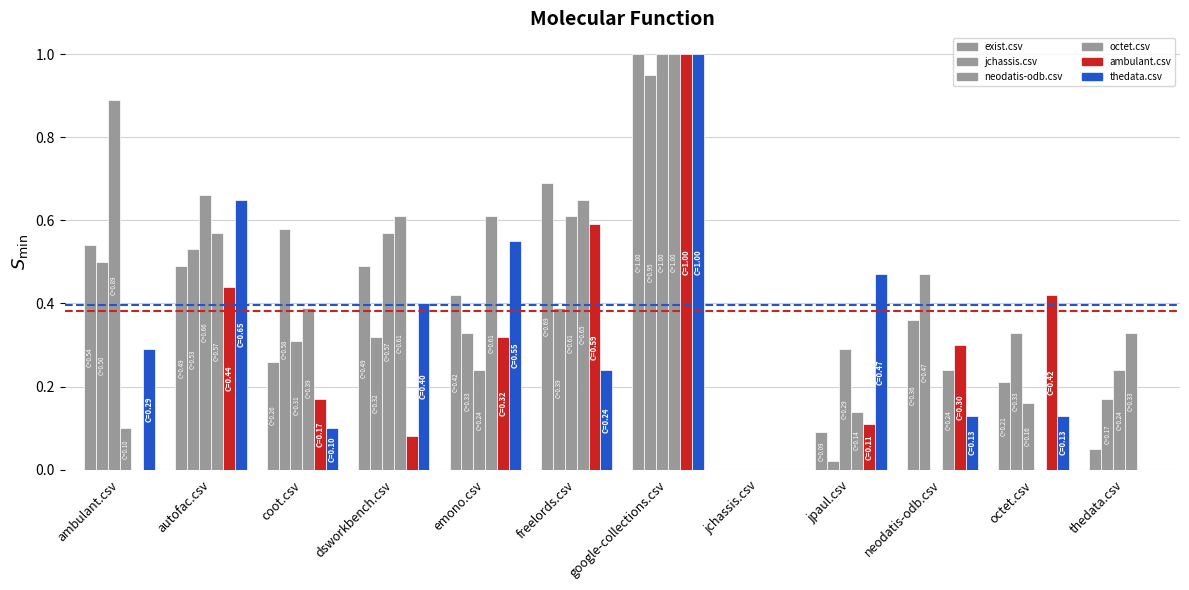

Reading left to right, transcribe all the data shown in this chart.

exist.csv: ambulant.csv=0.5	autofac.csv=0.5	coot.csv=0.3	dsworkbench.csv=0.5	emono.csv=0.4	freelords.csv=0.7	google-collections.csv=1.0	jchassis.csv=0.0	jpaul.csv=0.1	neodatis-odb.csv=0.4	octet.csv=0.2	thedata.csv=0.1
jchassis.csv: ambulant.csv=0.5	autofac.csv=0.5	coot.csv=0.6	dsworkbench.csv=0.3	emono.csv=0.3	freelords.csv=0.4	google-collections.csv=0.9	jchassis.csv=0.0	jpaul.csv=0.0	neodatis-odb.csv=0.5	octet.csv=0.3	thedata.csv=0.2
neodatis-odb.csv: ambulant.csv=0.9	autofac.csv=0.7	coot.csv=0.3	dsworkbench.csv=0.6	emono.csv=0.2	freelords.csv=0.6	google-collections.csv=1.0	jchassis.csv=0.0	jpaul.csv=0.3	neodatis-odb.csv=0.0	octet.csv=0.2	thedata.csv=0.2
octet.csv: ambulant.csv=0.1	autofac.csv=0.6	coot.csv=0.4	dsworkbench.csv=0.6	emono.csv=0.6	freelords.csv=0.7	google-collections.csv=1.0	jchassis.csv=0.0	jpaul.csv=0.1	neodatis-odb.csv=0.2	octet.csv=0.0	thedata.csv=0.3
ambulant.csv: ambulant.csv=0.0	autofac.csv=0.4	coot.csv=0.2	dsworkbench.csv=0.1	emono.csv=0.3	freelords.csv=0.6	google-collections.csv=1.0	jchassis.csv=0.0	jpaul.csv=0.1	neodatis-odb.csv=0.3	octet.csv=0.4	thedata.csv=0.0
thedata.csv: ambulant.csv=0.3	autofac.csv=0.7	coot.csv=0.1	dsworkbench.csv=0.4	emono.csv=0.6	freelords.csv=0.2	google-collections.csv=1.0	jchassis.csv=0.0	jpaul.csv=0.5	neodatis-odb.csv=0.1	octet.csv=0.1	thedata.csv=0.0